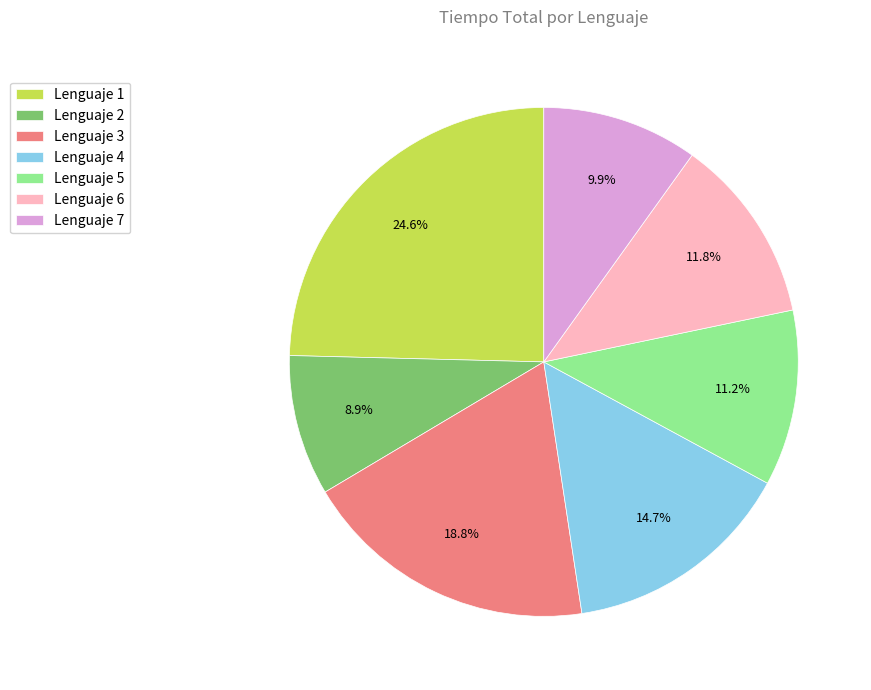

Rank the categories by value from highest to lowest.

Lenguaje 1, Lenguaje 3, Lenguaje 4, Lenguaje 6, Lenguaje 5, Lenguaje 7, Lenguaje 2